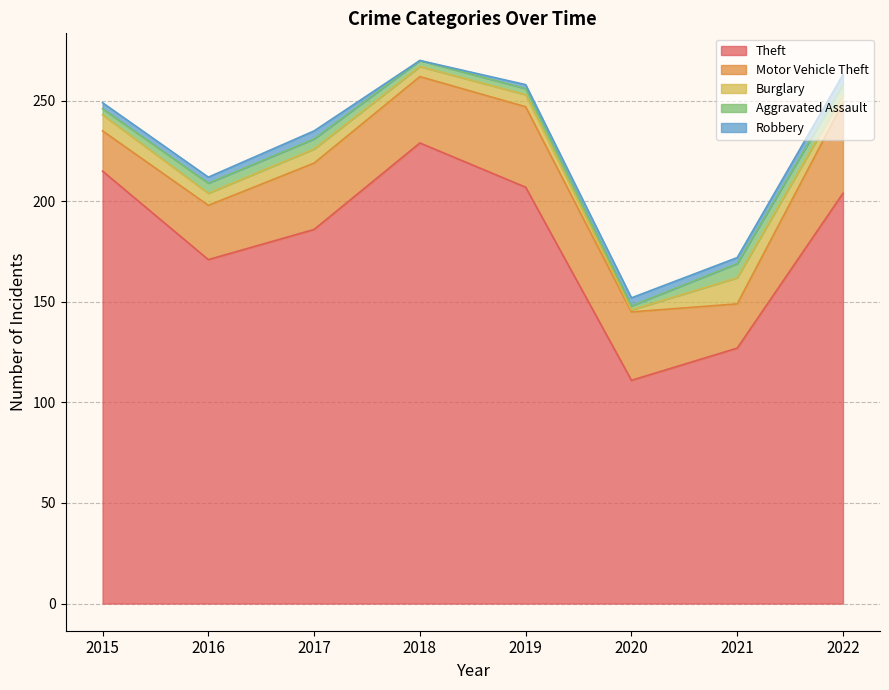

Does the chart display data point markers on the line(s)?

No